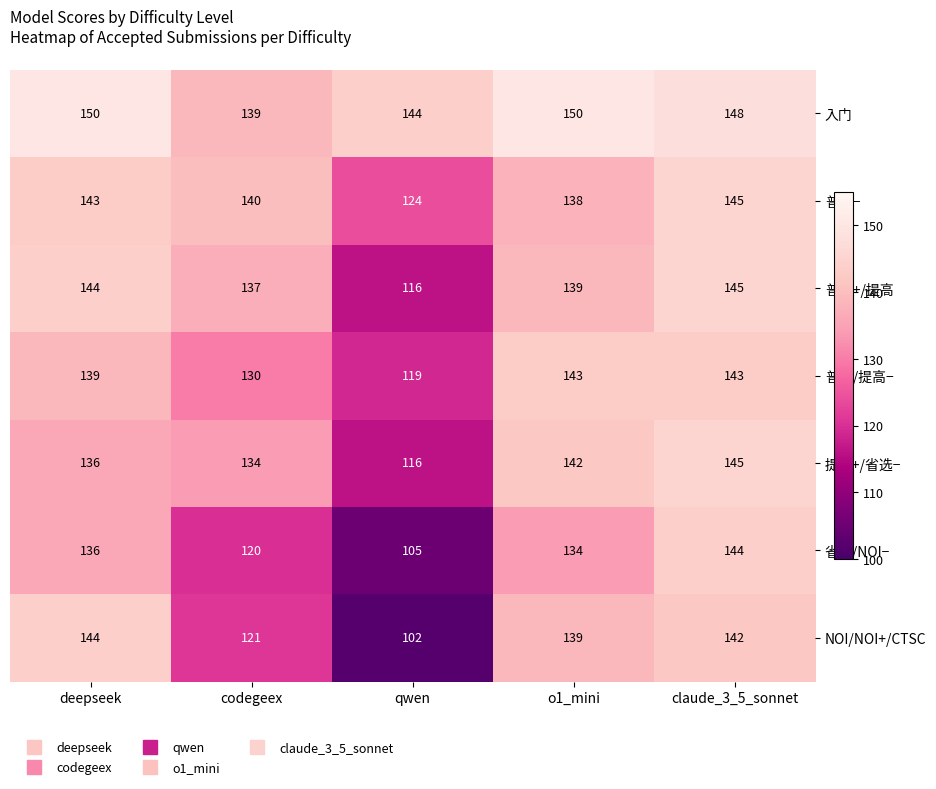

At how many categories does at least one series exceed 111?

5